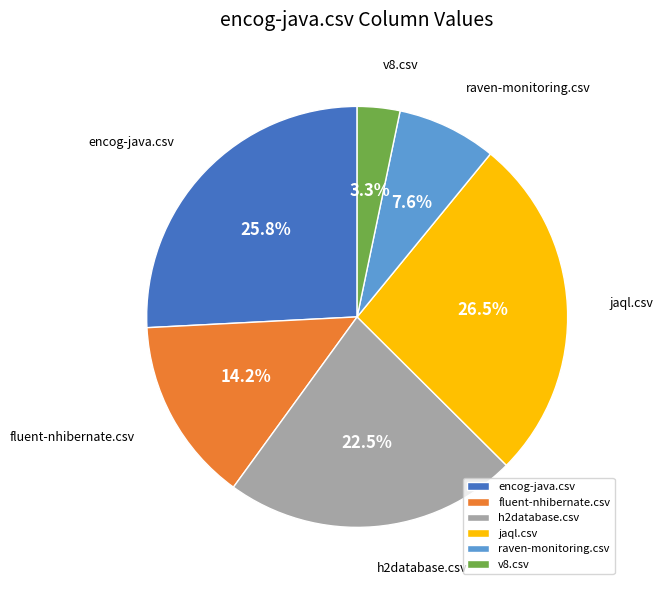

Between raven-monitoring.csv and encog-java.csv, which is larger?

encog-java.csv